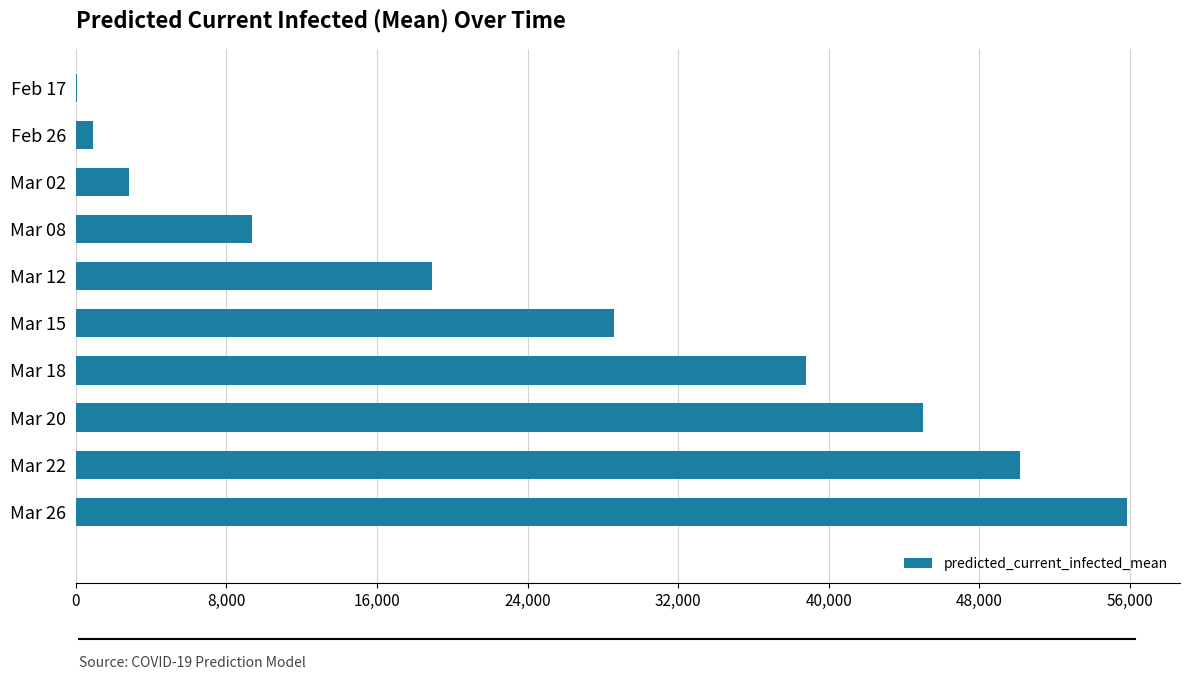

Which has a higher value, Mar 12 or Mar 22?

Mar 22